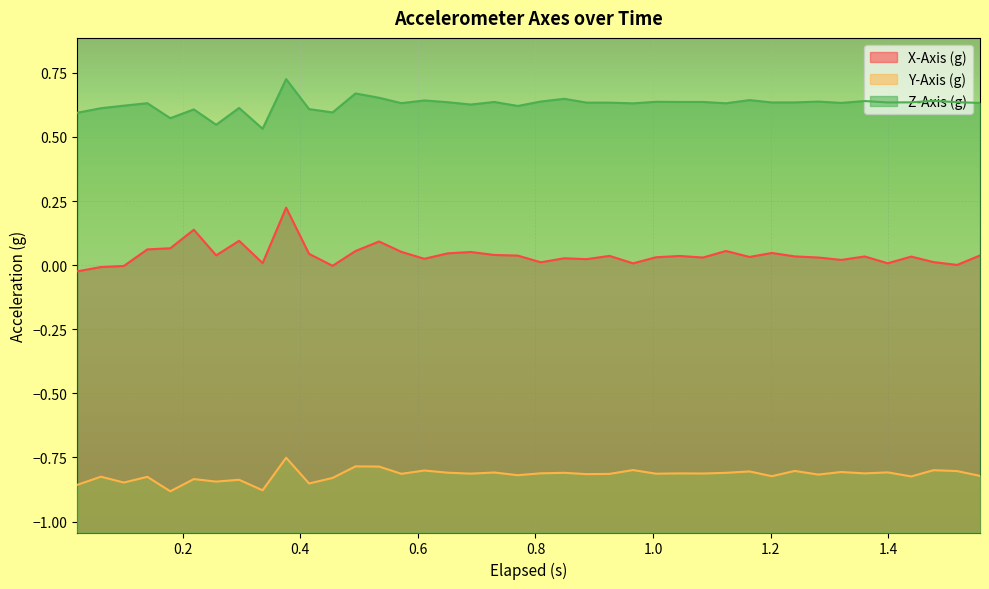

List the series in order of their overall mean, highest first.

Z-Axis (g), X-Axis (g), Y-Axis (g)